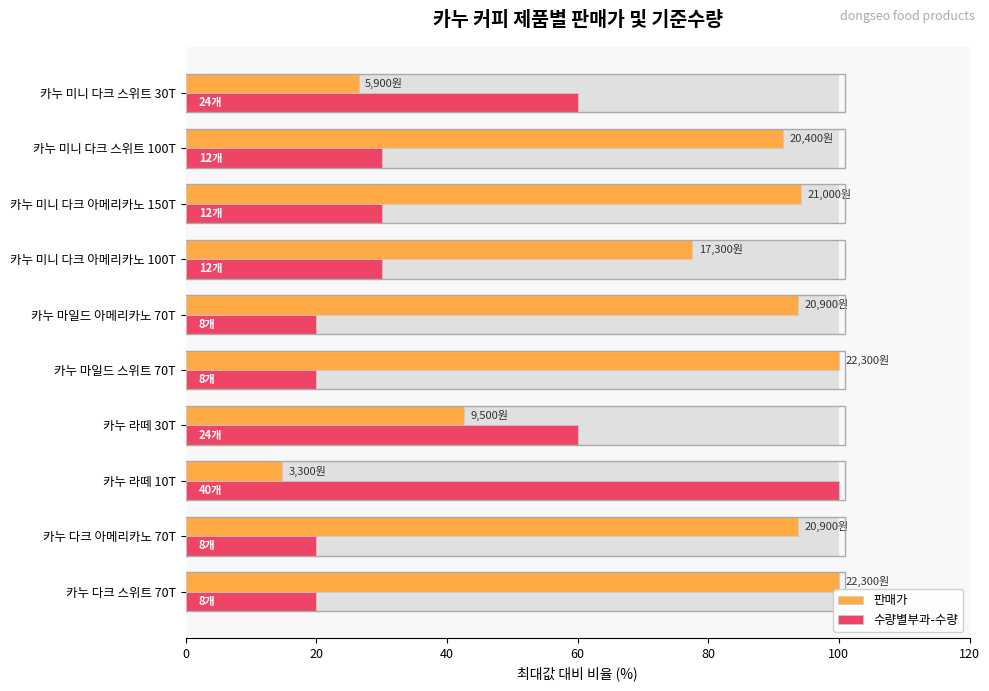

What are all the series names shown in the legend?

판매가, 수량별부과-수량